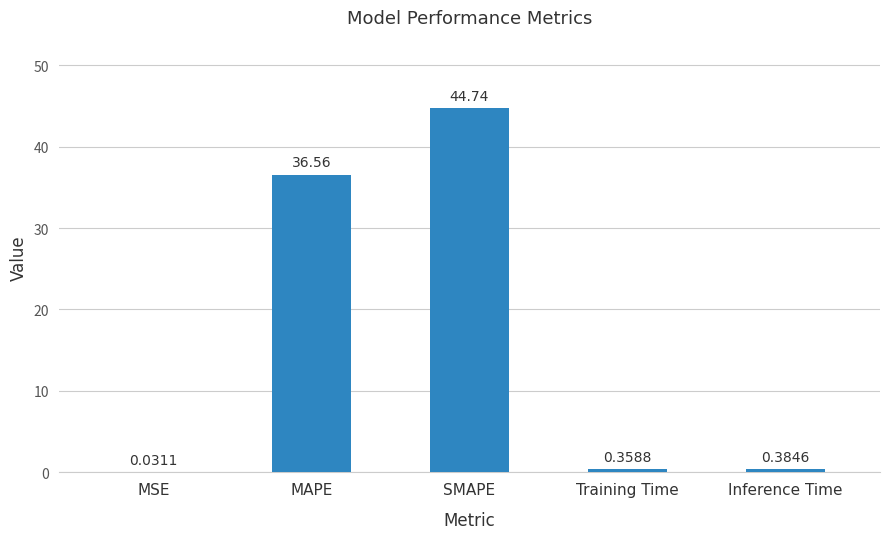

What is the sum of the values at Training Time and MAPE?

36.9